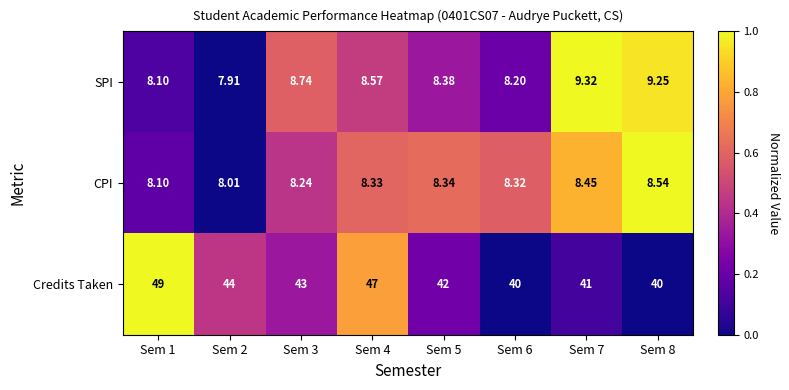

Which series has the largest total across all categories?

Credits Taken